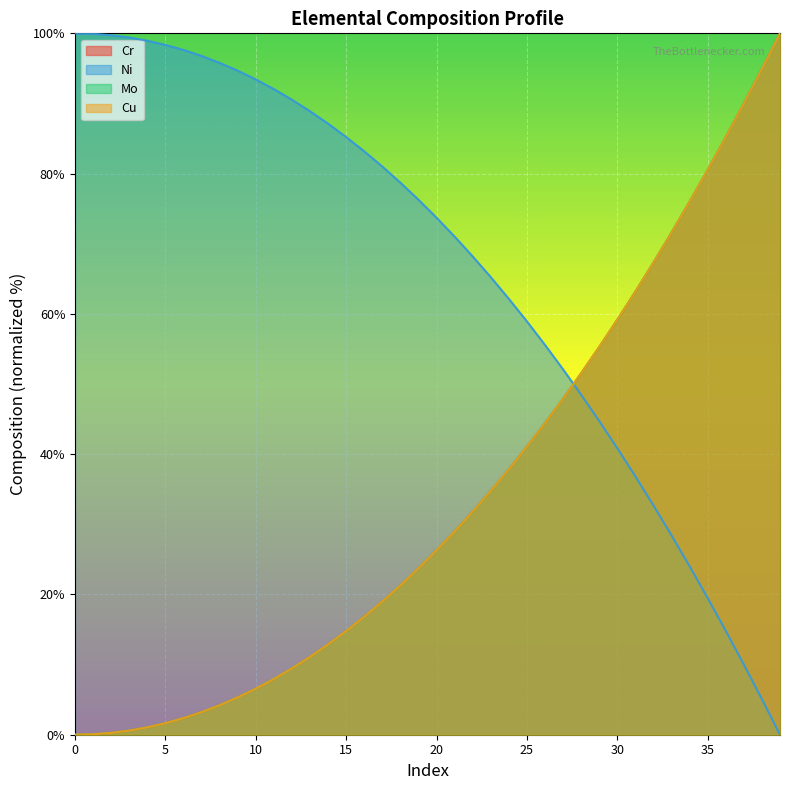

True or false: Cu and Mo intersect in this chart.

True